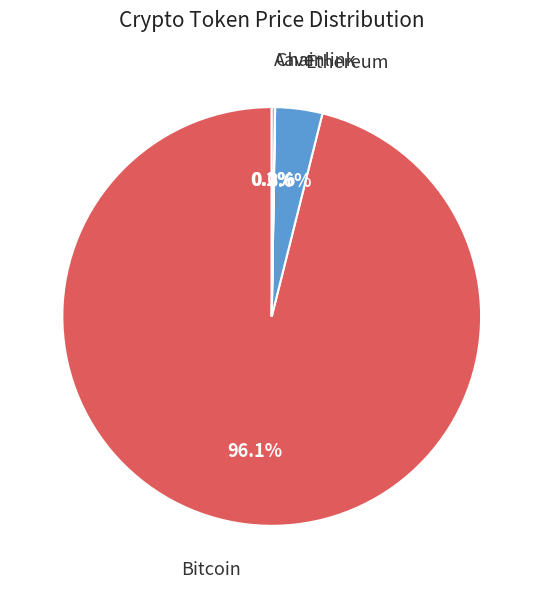

Does any single category account for the majority?

Yes